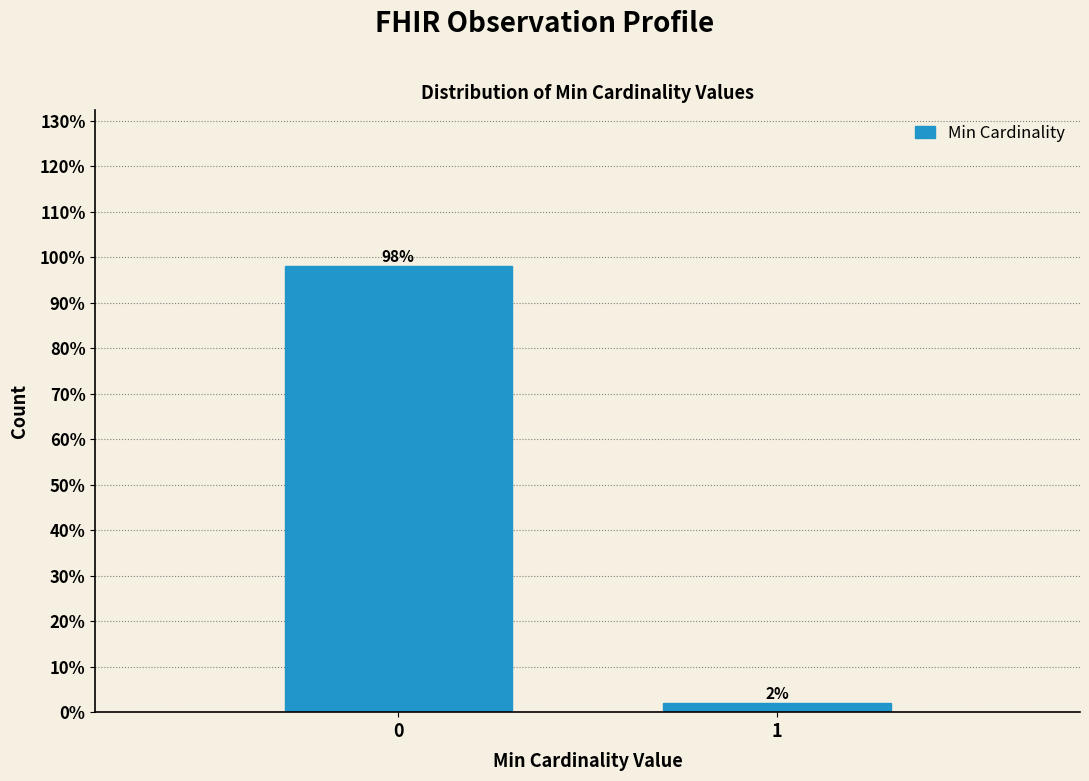

Reading left to right, list all the values displayed in this chart.

98	2